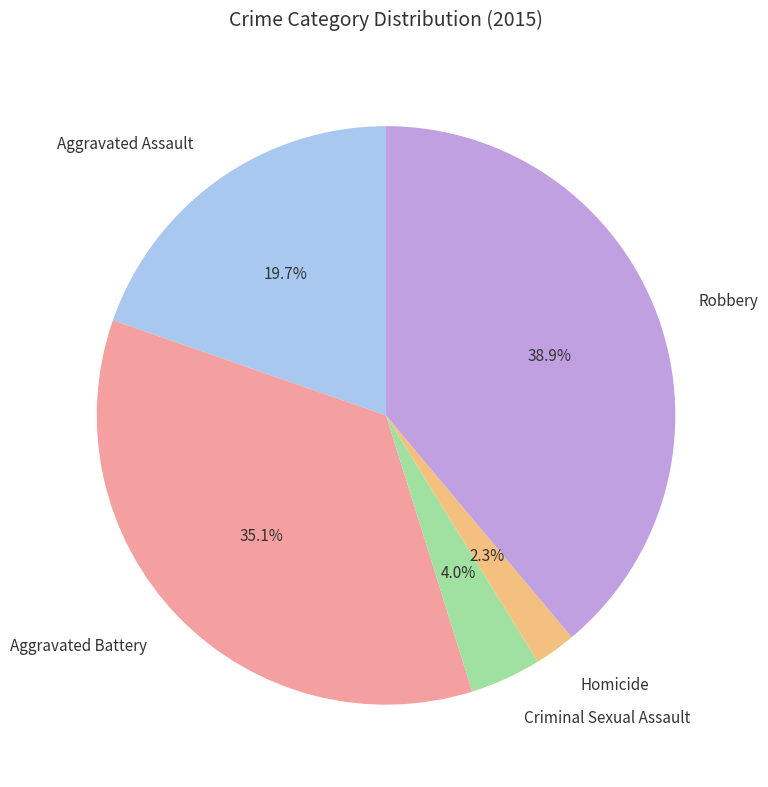

To the nearest percent, what portion does Aggravated Assault represent?

20%